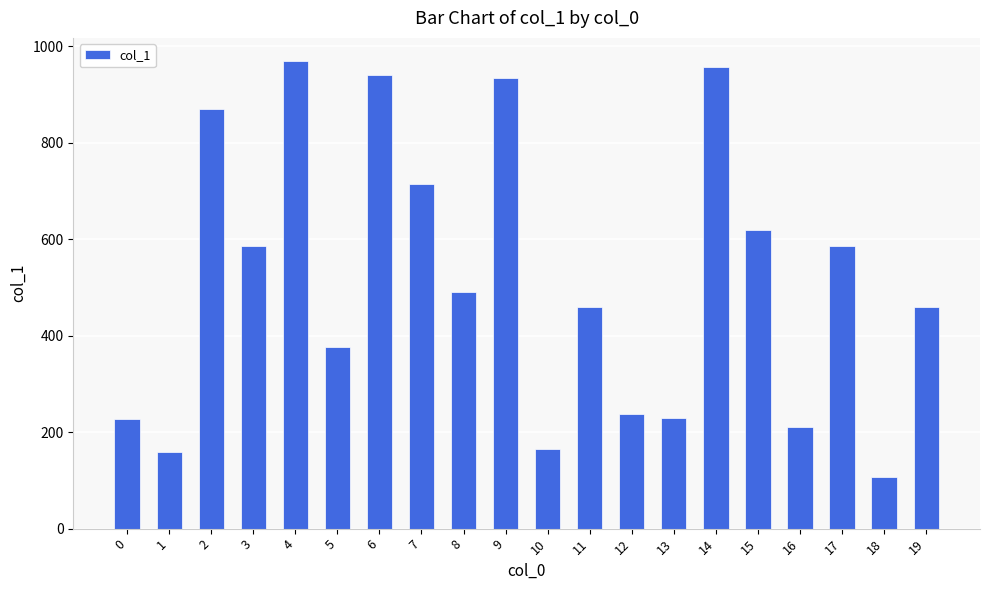

What is the value of the 5th bar from the left?

969